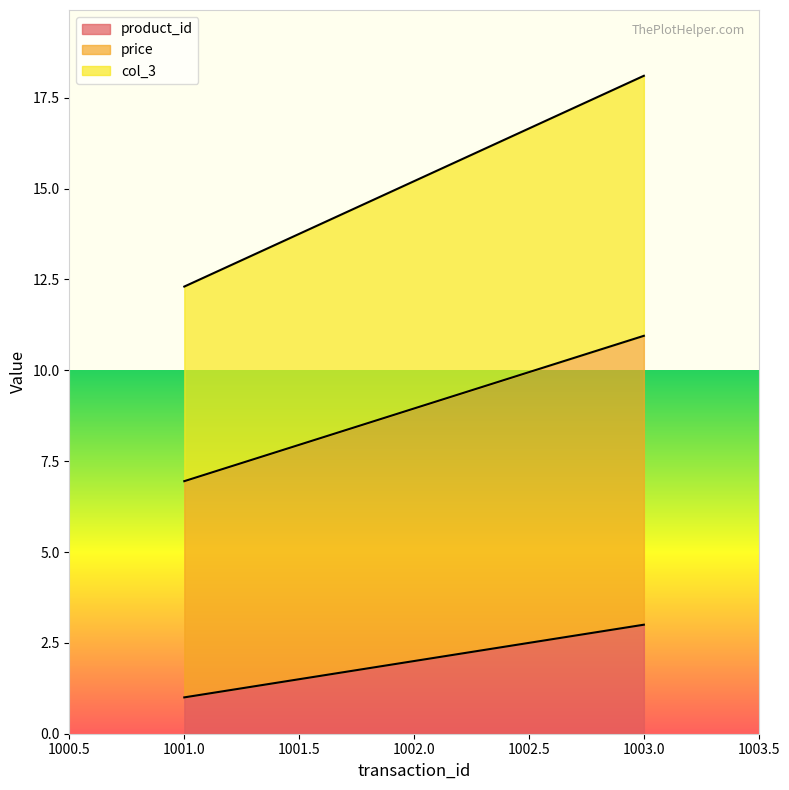

What is the minimum value for price?

7.0